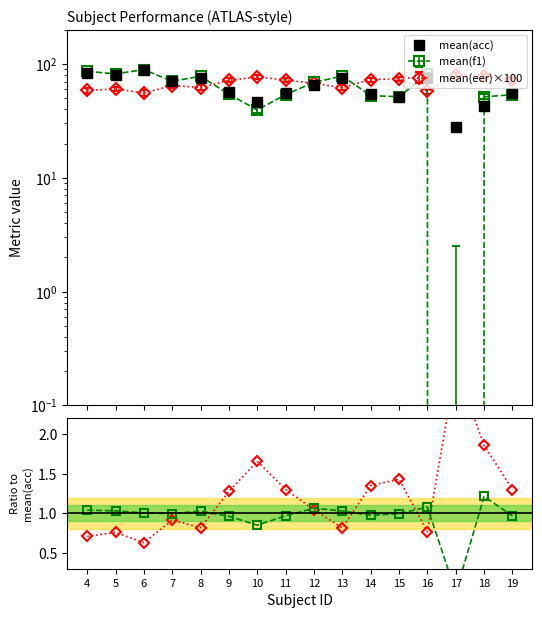

True or false: mean(acc) and mean(eer)×100/mean(acc) intersect in this chart.

False